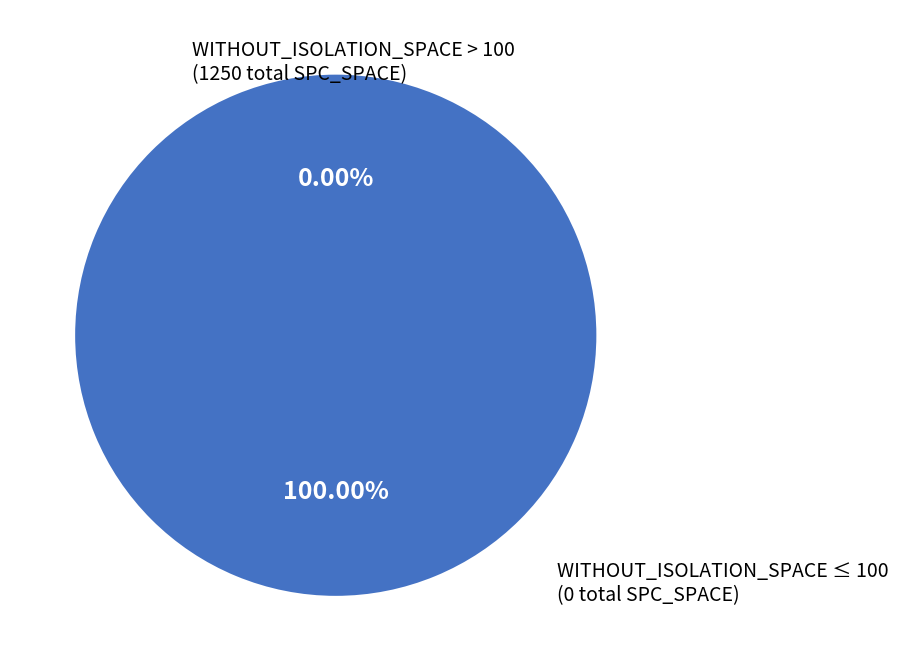

Does 126 represent more than half of the total?

No